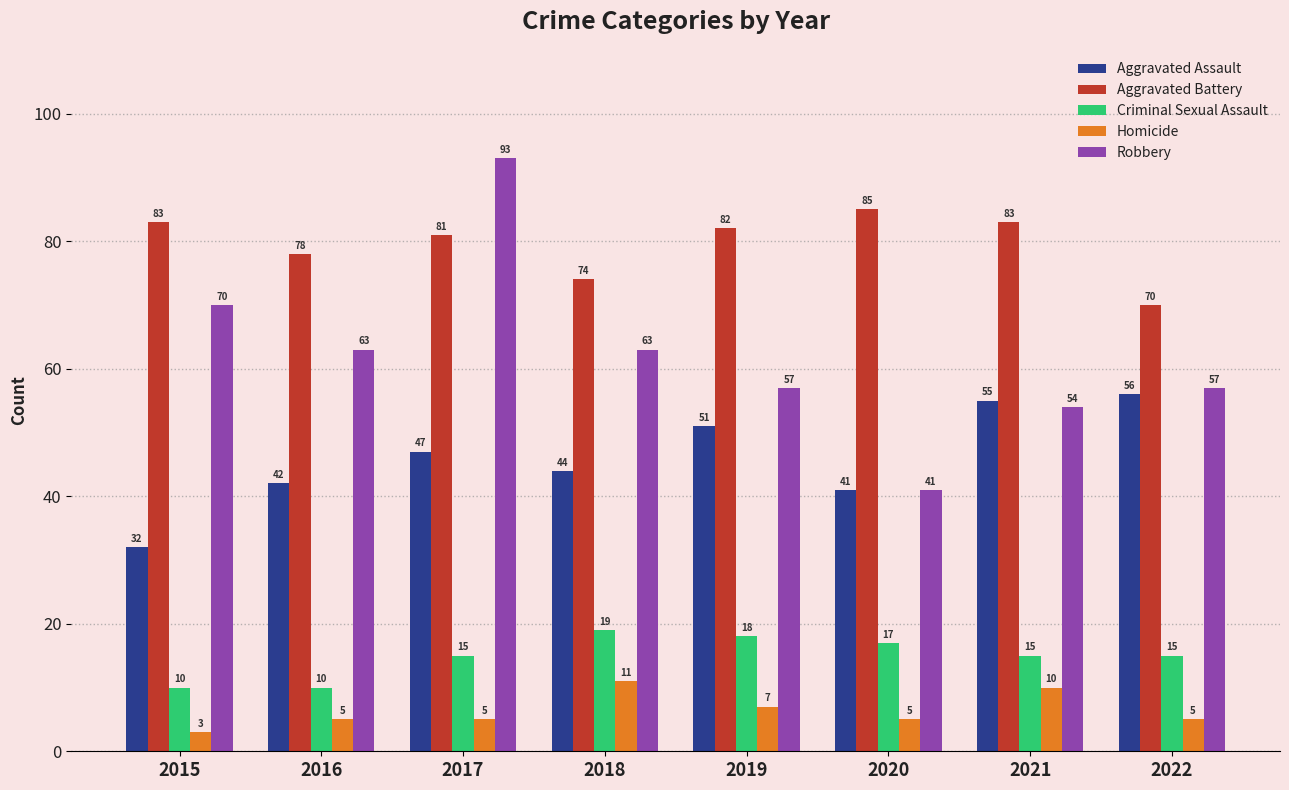

Which series has the largest range (max minus min)?

Robbery